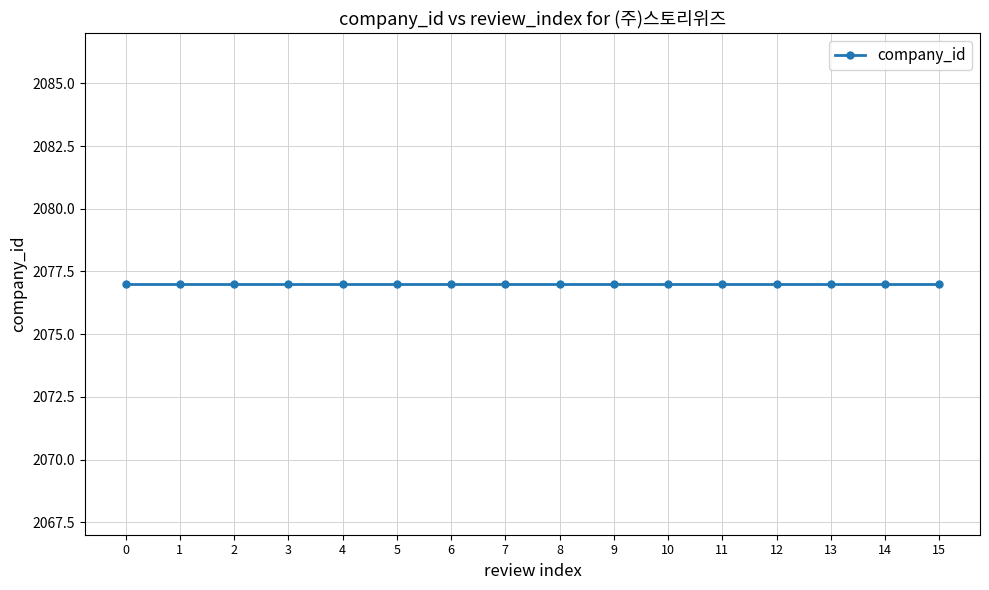

The value of company_id at 4 is 3264. True or false?

False